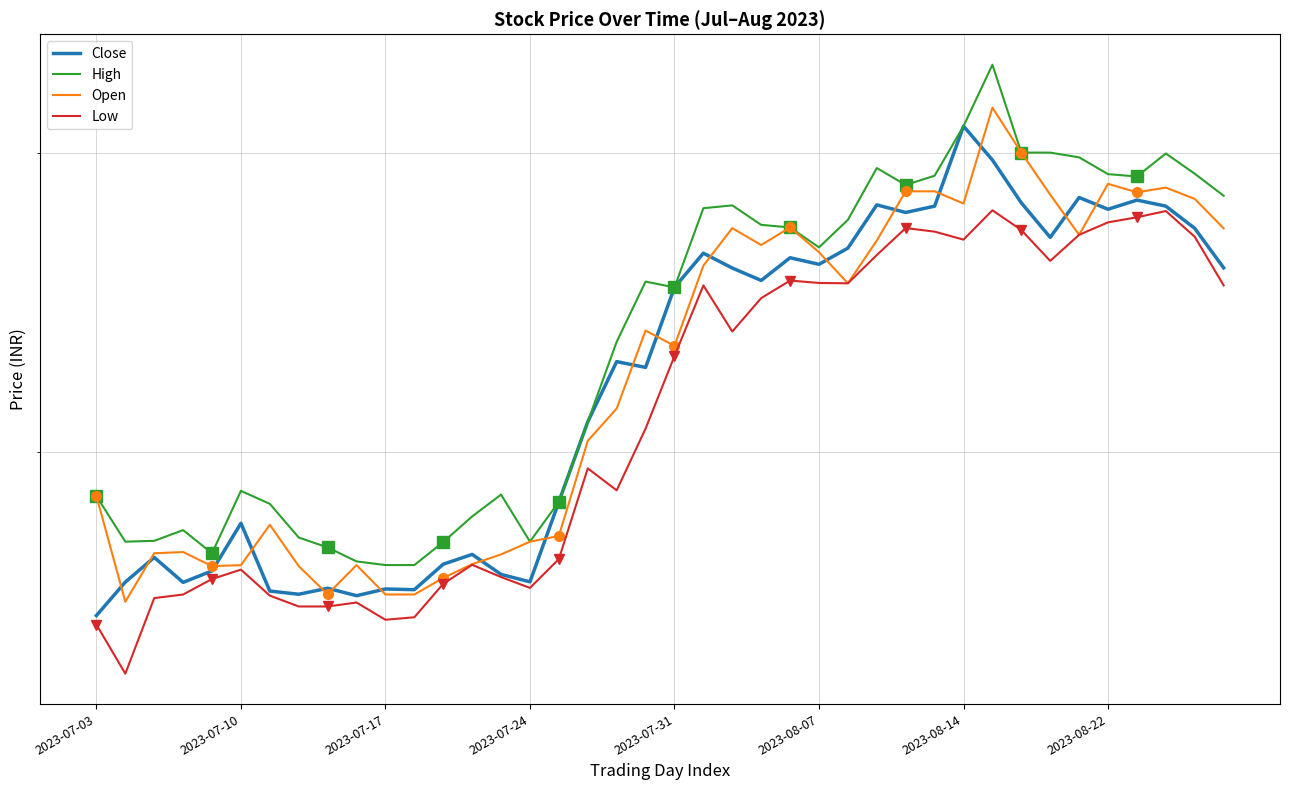

True or false: High and Close intersect in this chart.

False